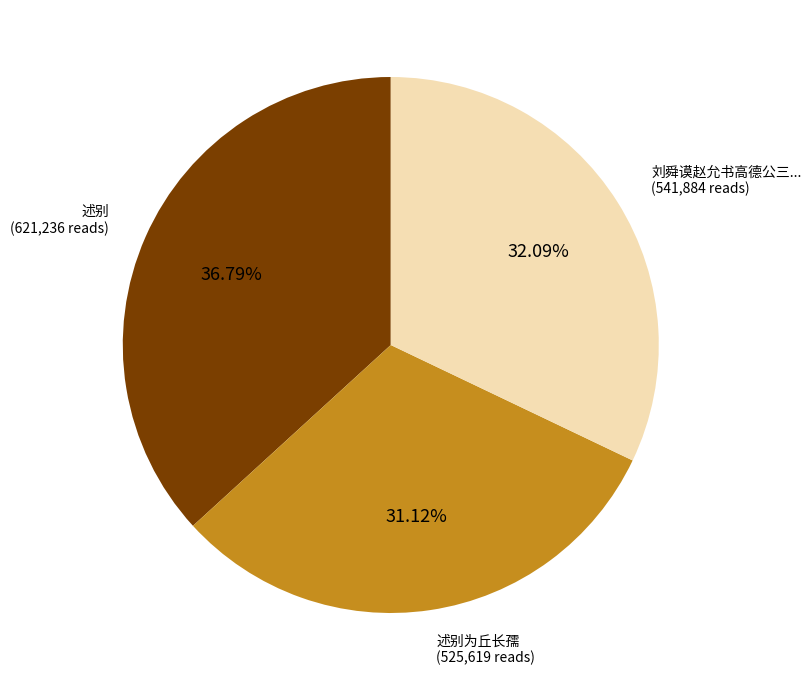

Count the number of slices in the pie.

3